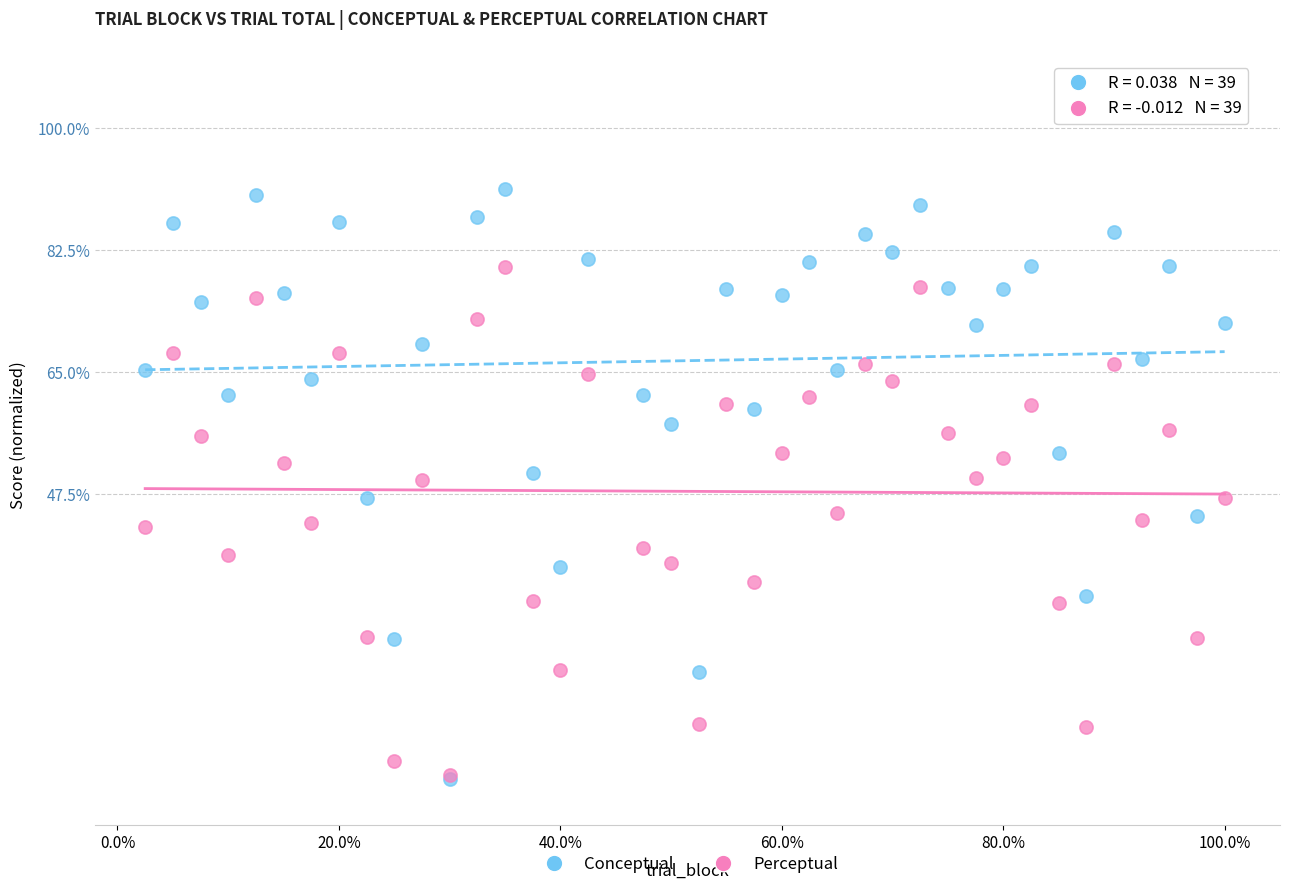

What are all the series names shown in the legend?

Conceptual, Perceptual